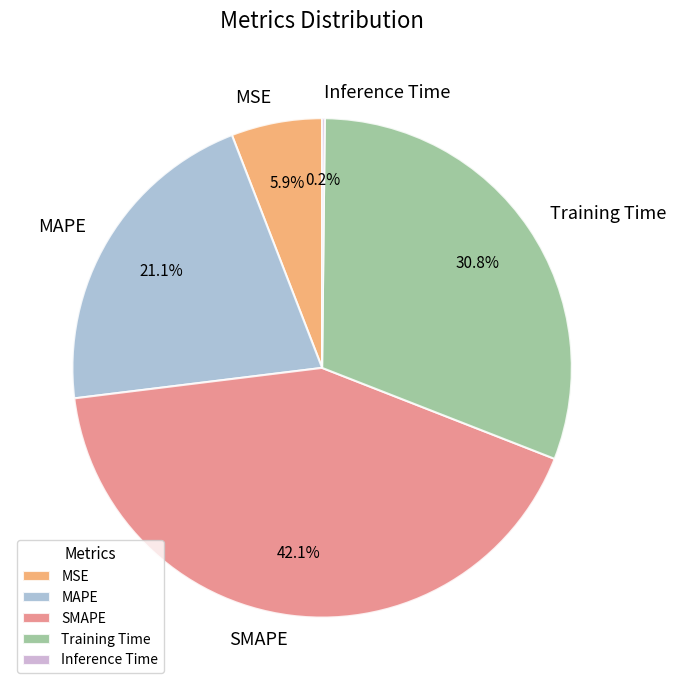

Which has a higher value, MAPE or MSE?

MAPE